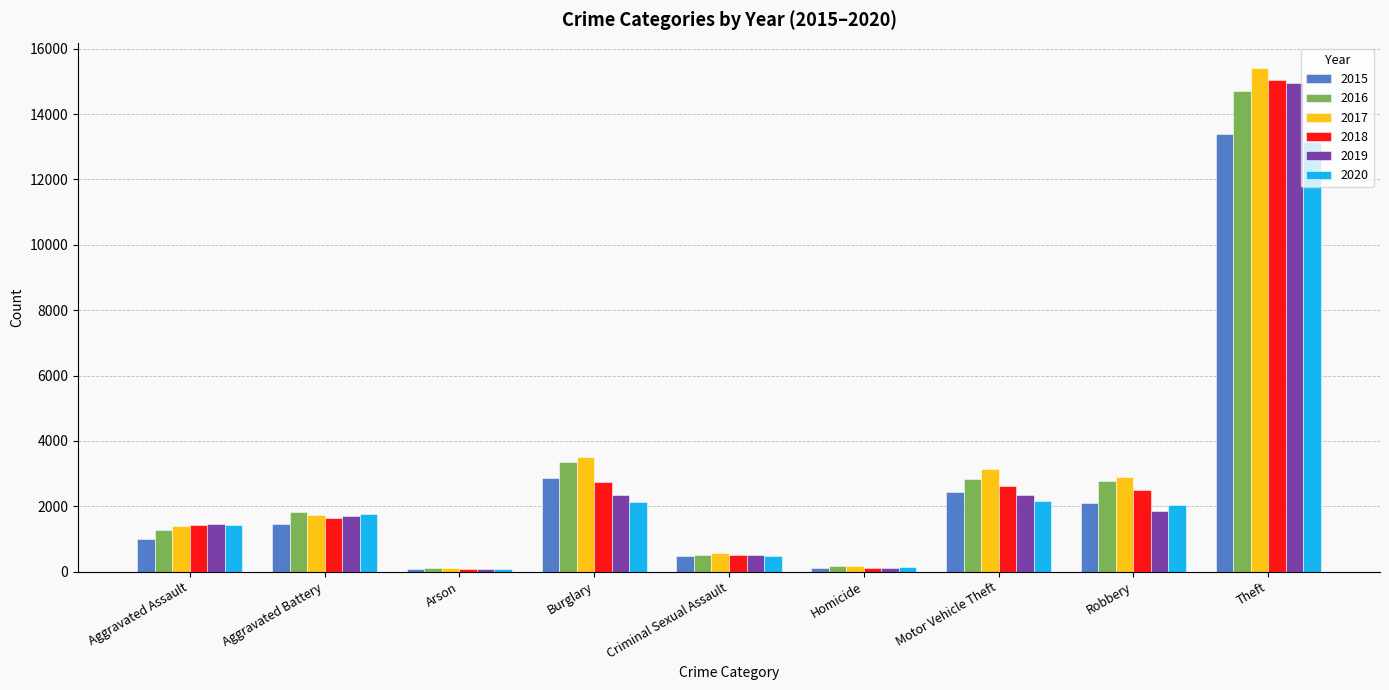

The value of 2018 at Aggravated Assault is 1415. True or false?

True